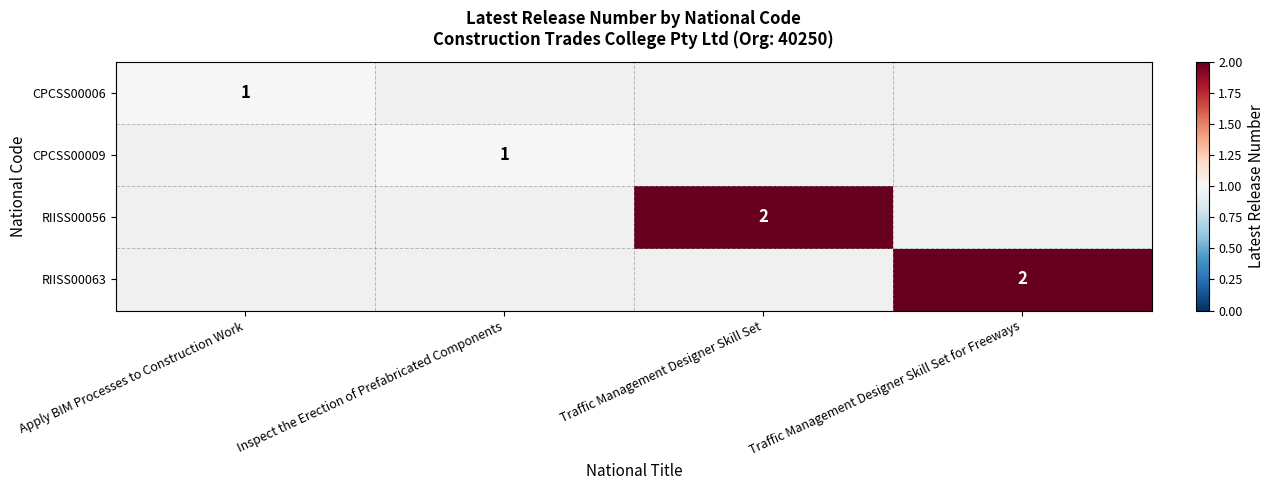

Is it true that CPCSS00009 equals 1 at Inspect the Erection of Prefabricated Components?

True